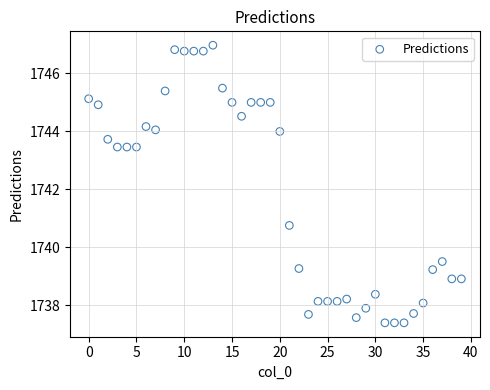

What Y value in the scatter plot is closest to 1742?

1740.8